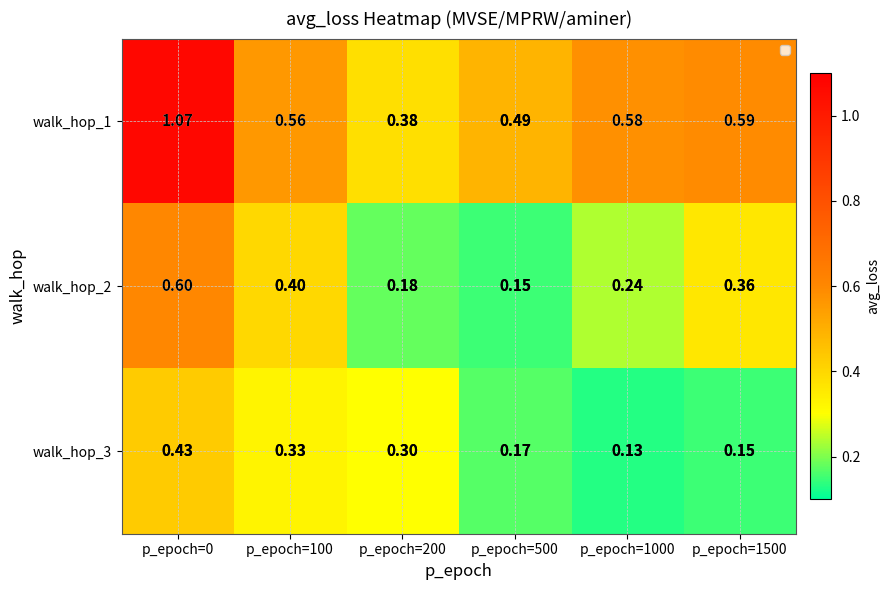

How many walk_hop_2 values are between 0 and 1?

6